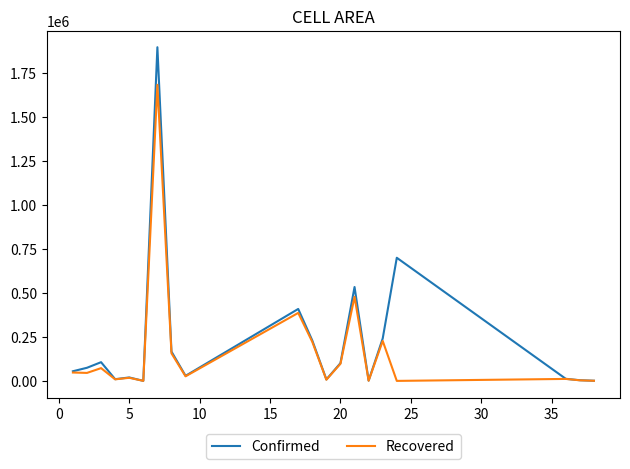

What is the lowest value of the Confirmed series?

215